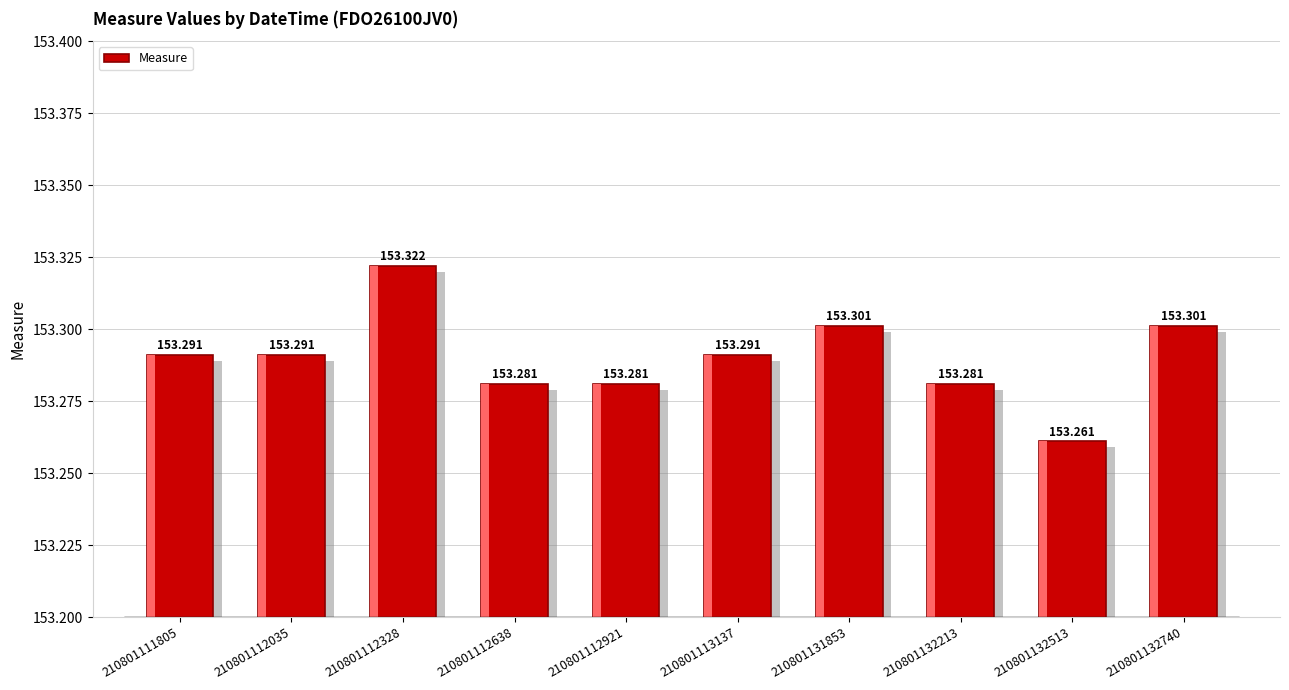

Reading left to right, extract all data points from this chart.

153.3	153.3	153.3	153.3	153.3	153.3	153.3	153.3	153.3	153.3